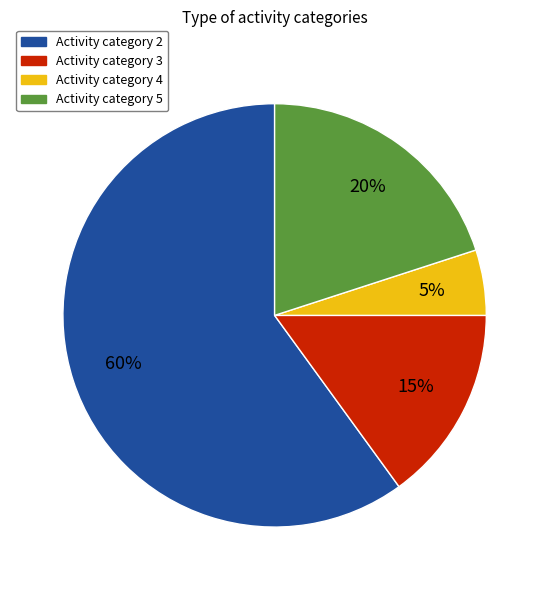

What percentage is the Activity category 2 slice, to the nearest percent?

60%